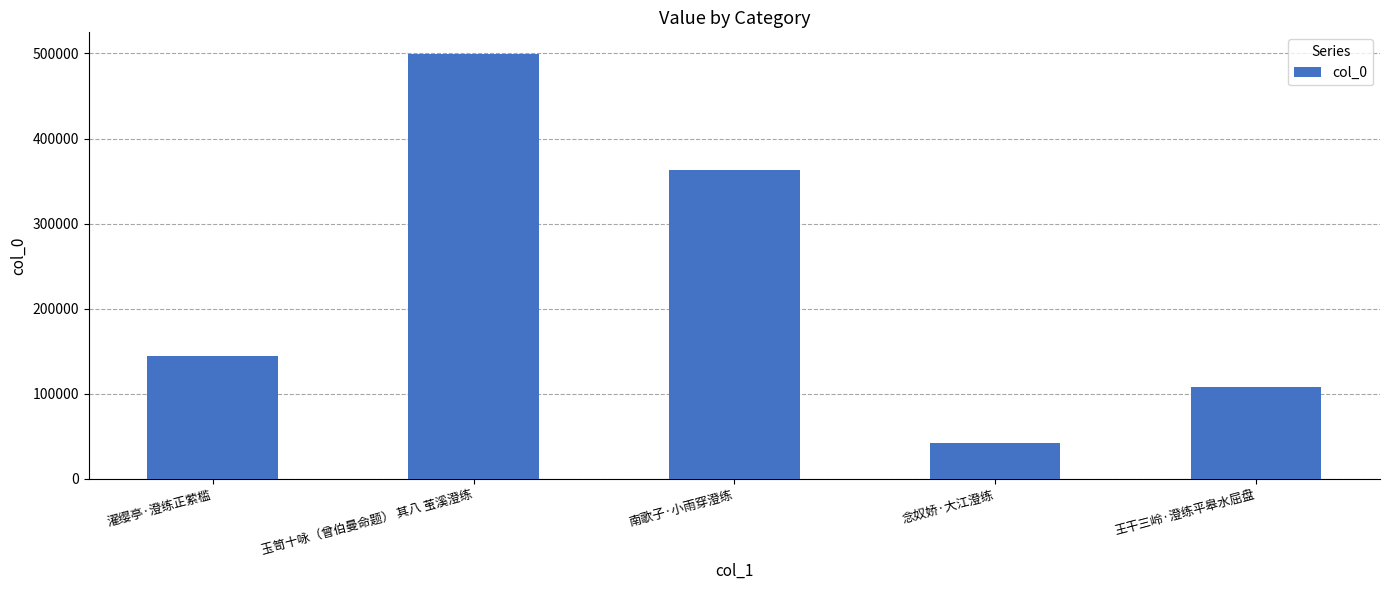

What is the maximum value shown in the chart?

499864